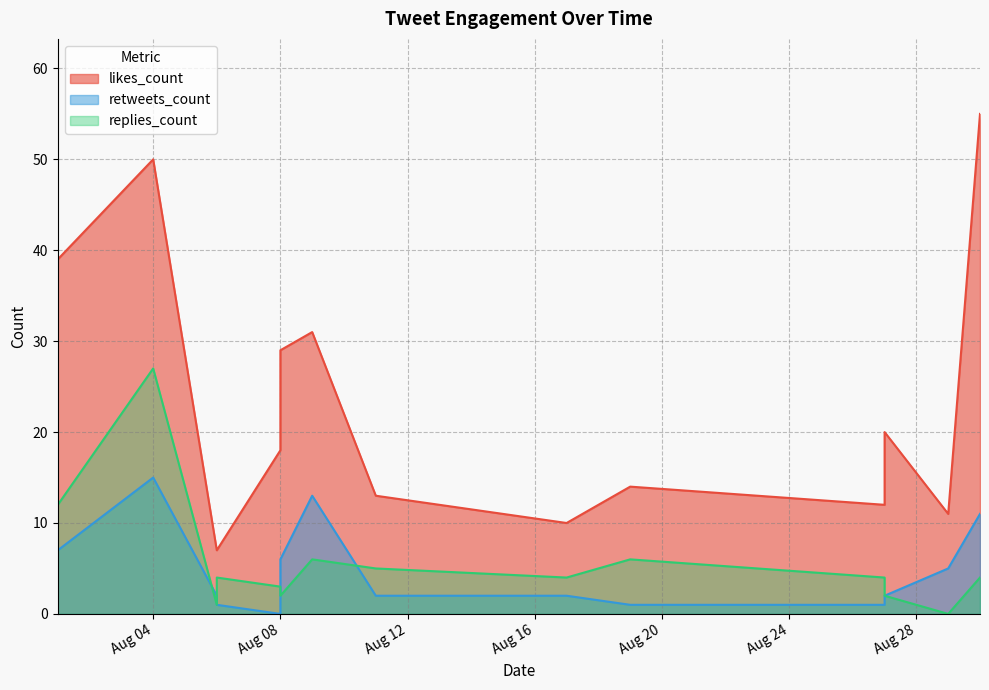

Which category has the lowest value in the likes_count series?

2019-08-06